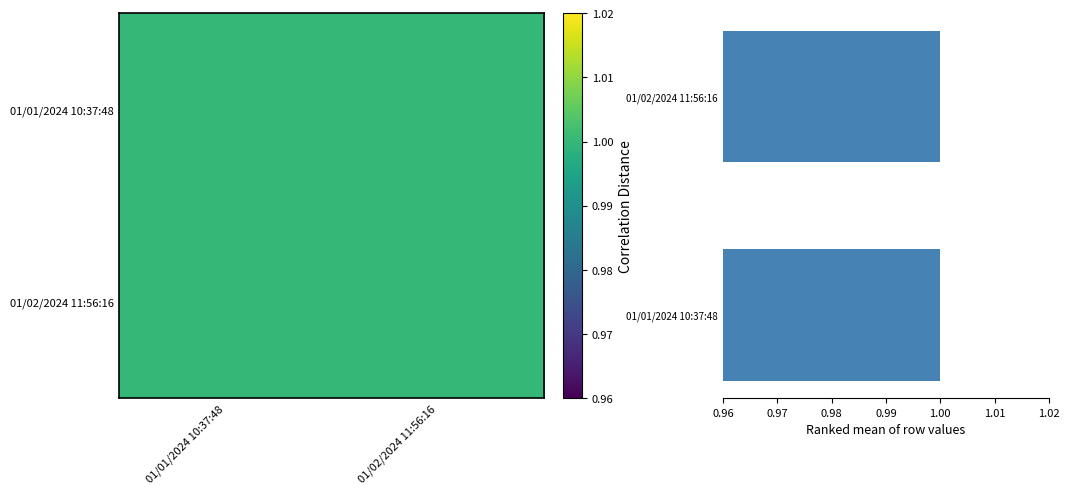

Between 01/01/2024 10:37:48 and 01/02/2024 11:56:16, which is larger?

01/01/2024 10:37:48